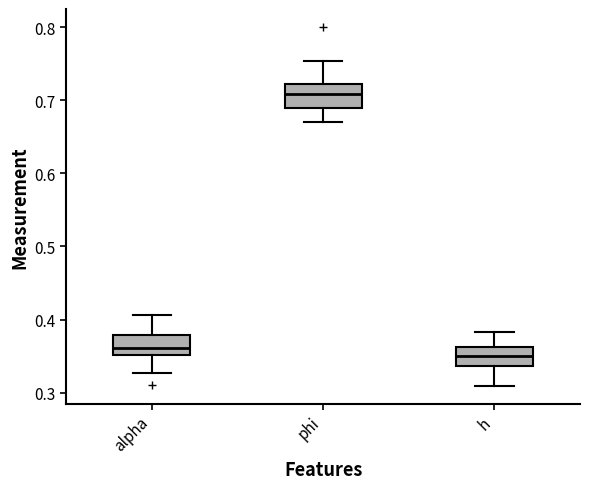

Reading left to right, read every box against the y-axis: the position of its median line, the range the box covers, and the ends of its whiskers. The values are not printed on the chart, so give them approximately, as read against the axis.

alpha: median 0.36, box 0.35 to 0.38, whiskers 0.33 to 0.41
phi: median 0.71, box 0.69 to 0.72, whiskers 0.67 to 0.75
h: median 0.35, box 0.34 to 0.36, whiskers 0.31 to 0.38